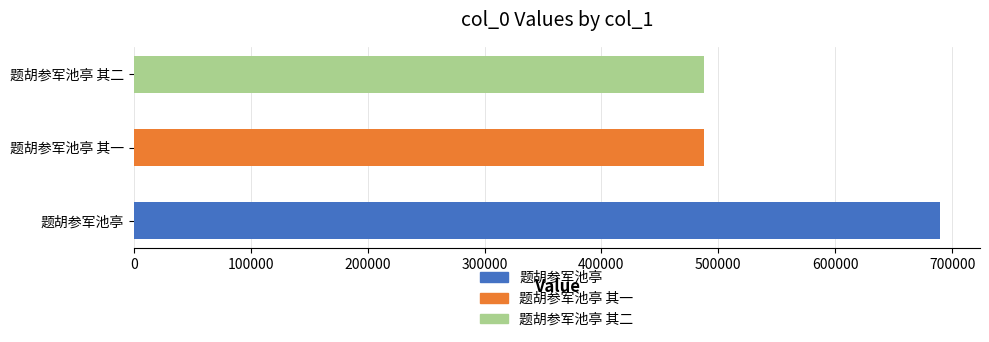

What is the sum of all values?

1664754